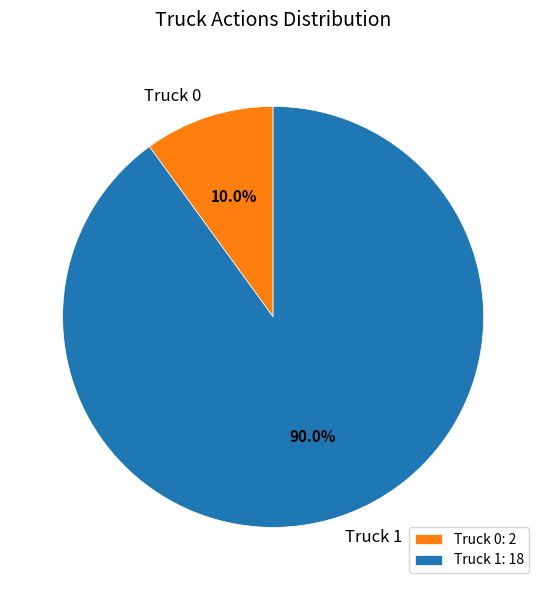

What percentage do Truck 1 and Truck 0 together represent?

100.0%